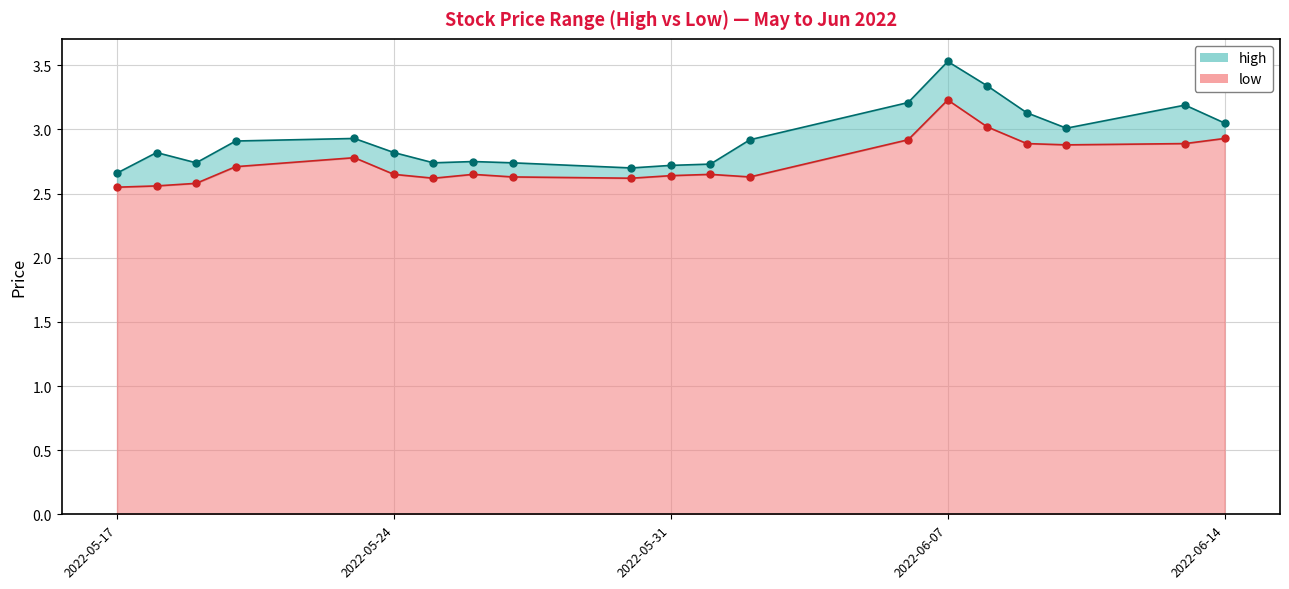

True or false: low and high cross at least once.

False